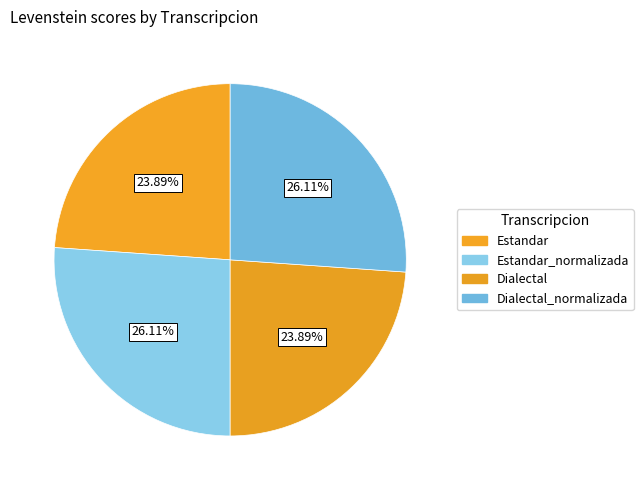

Count the number of slices in the pie.

4